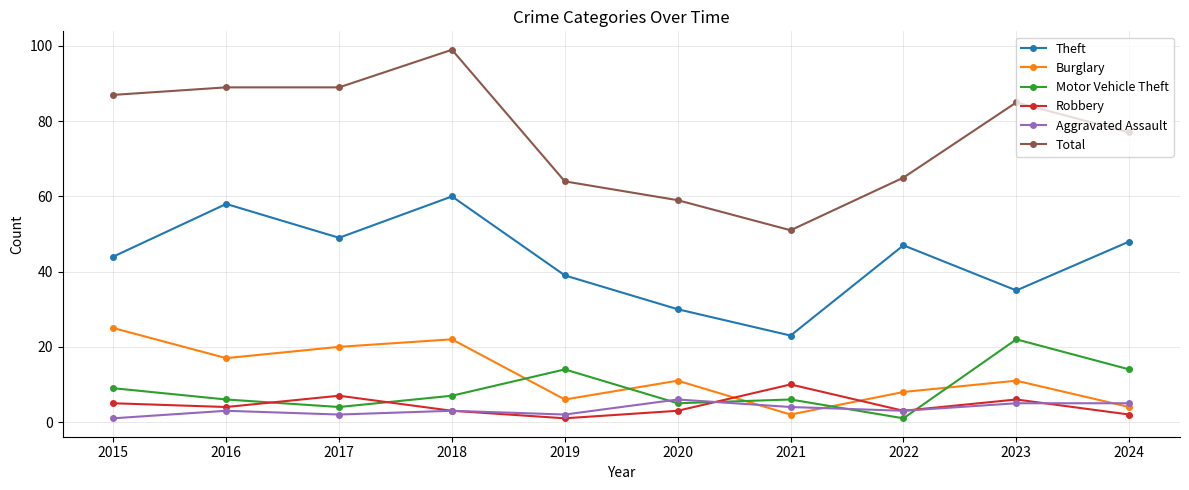

What is the difference between the Aggravated Assault values at 2022 and 2023?

2